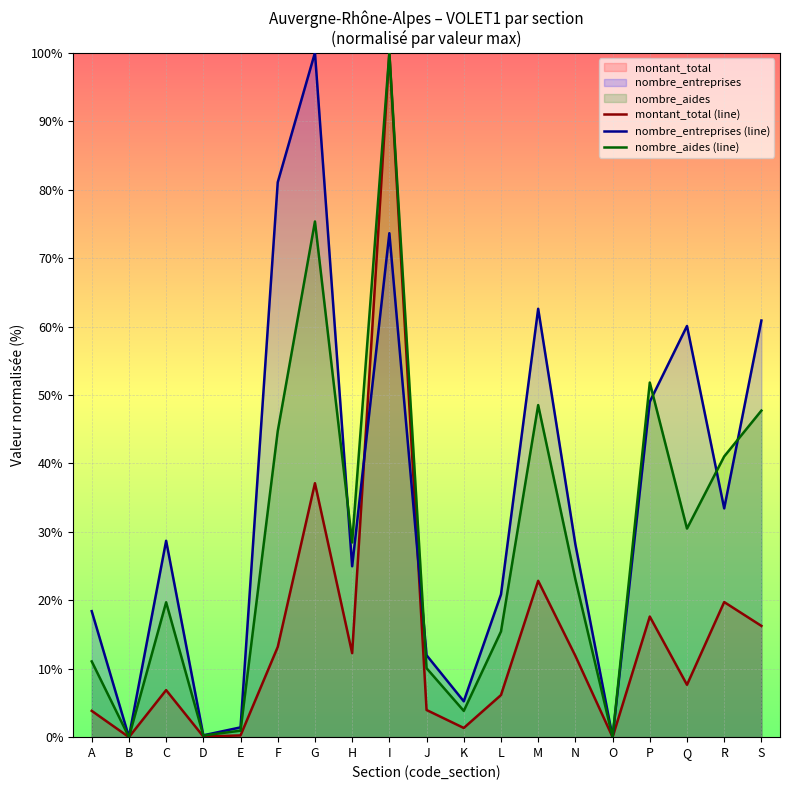

What is the value of the nombre_entreprises (line) point at the 10th from the left?

12.0